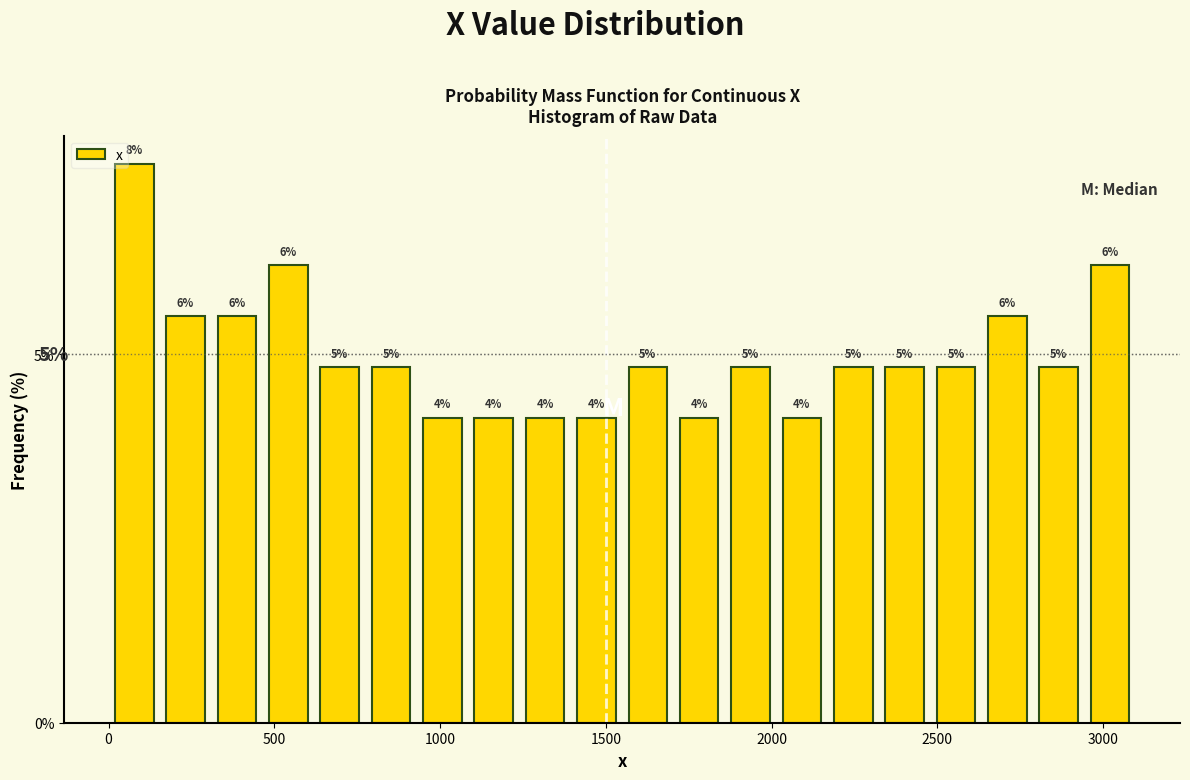

Read against the x-axis, roughly where is the centre of the tallest bar?

100